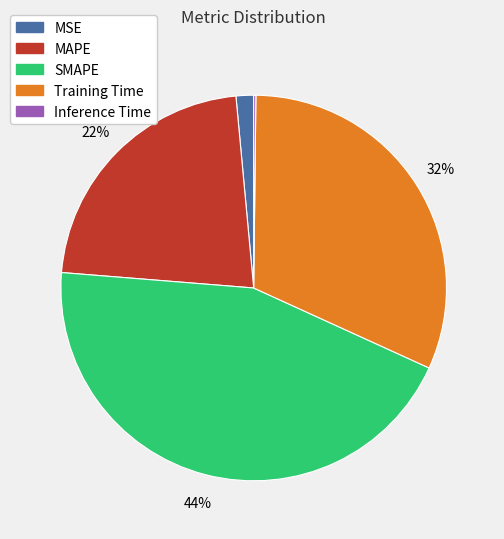

Which slice is the largest?

SMAPE